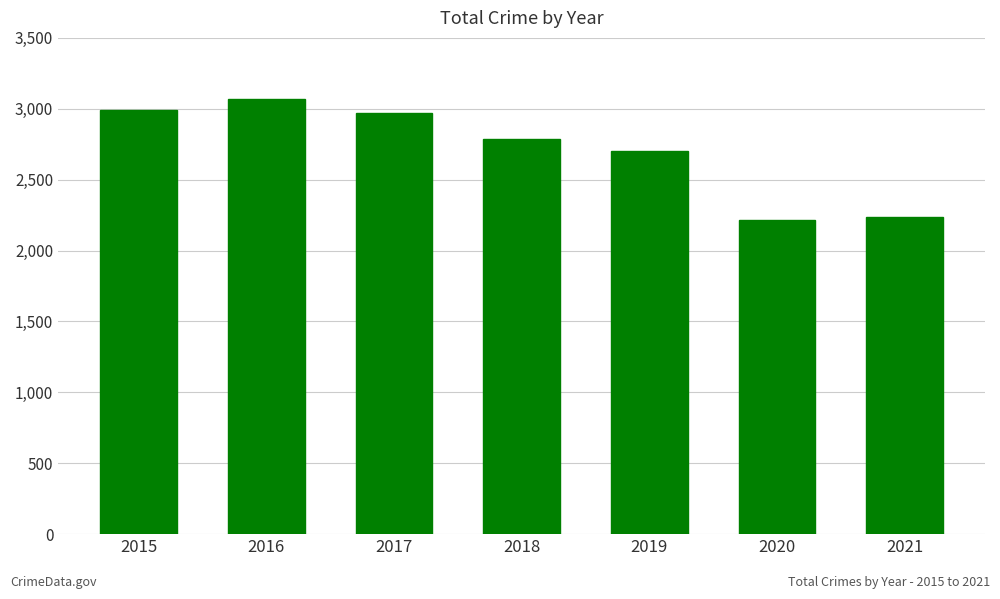

How many bars are there in total?

7